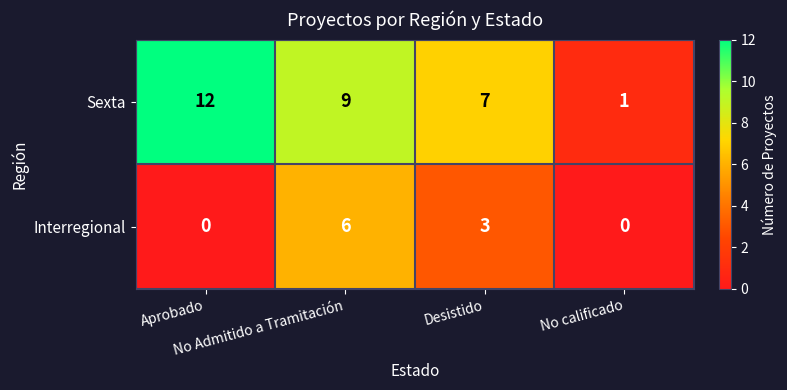

Which series has the largest range (max minus min)?

Sexta